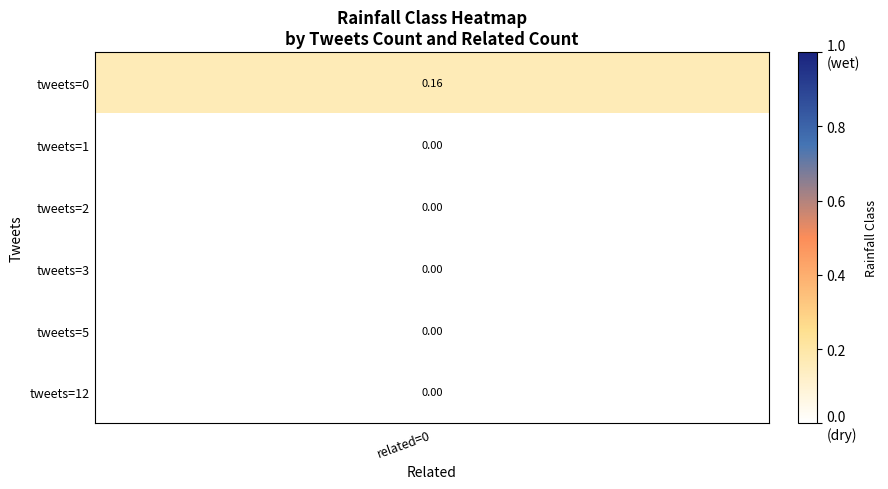

Count the number of data series in this chart.

6